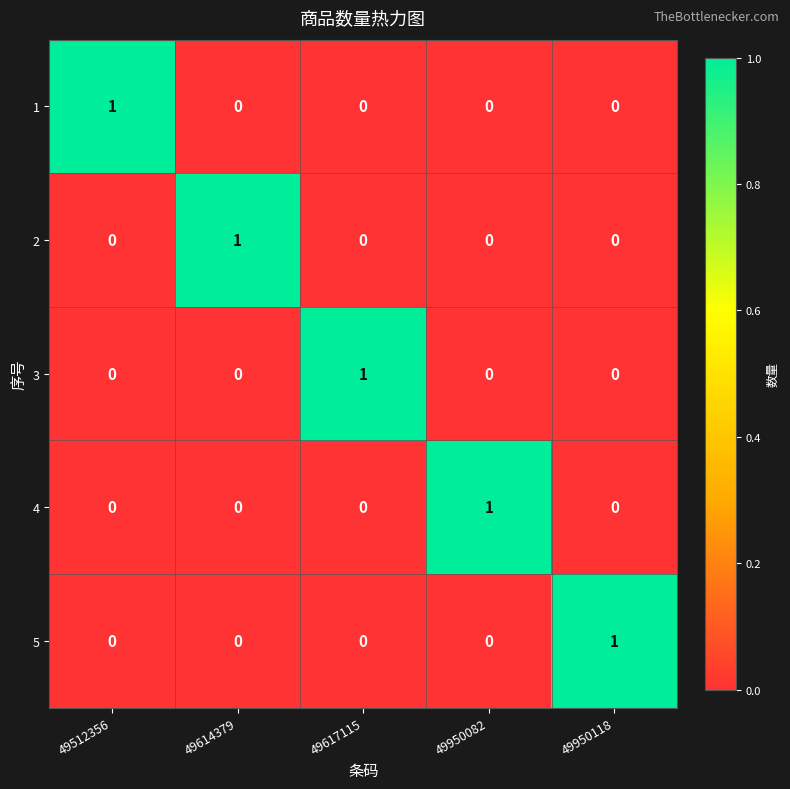

Reading left to right, list all the values displayed in this chart.

1: 1	0	0	0	0
2: 0	1	0	0	0
3: 0	0	1	0	0
4: 0	0	0	1	0
5: 0	0	0	0	1